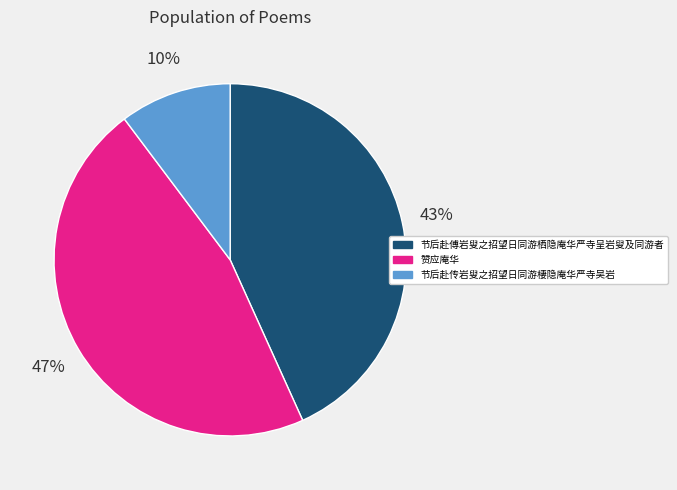

To the nearest percent, what is the combined percentage of 赞应庵华 and 节后赴传岩叟之招望日同游棲隐庵华严寺吴岩?

57%